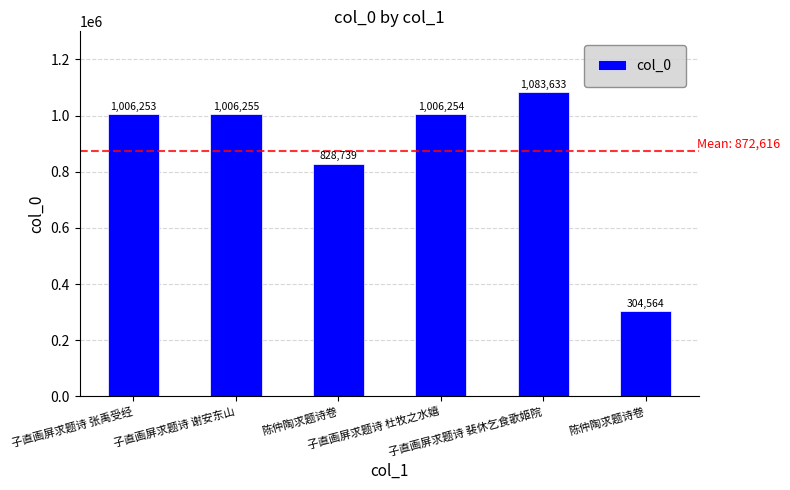

What is the sum of all values?

5235698